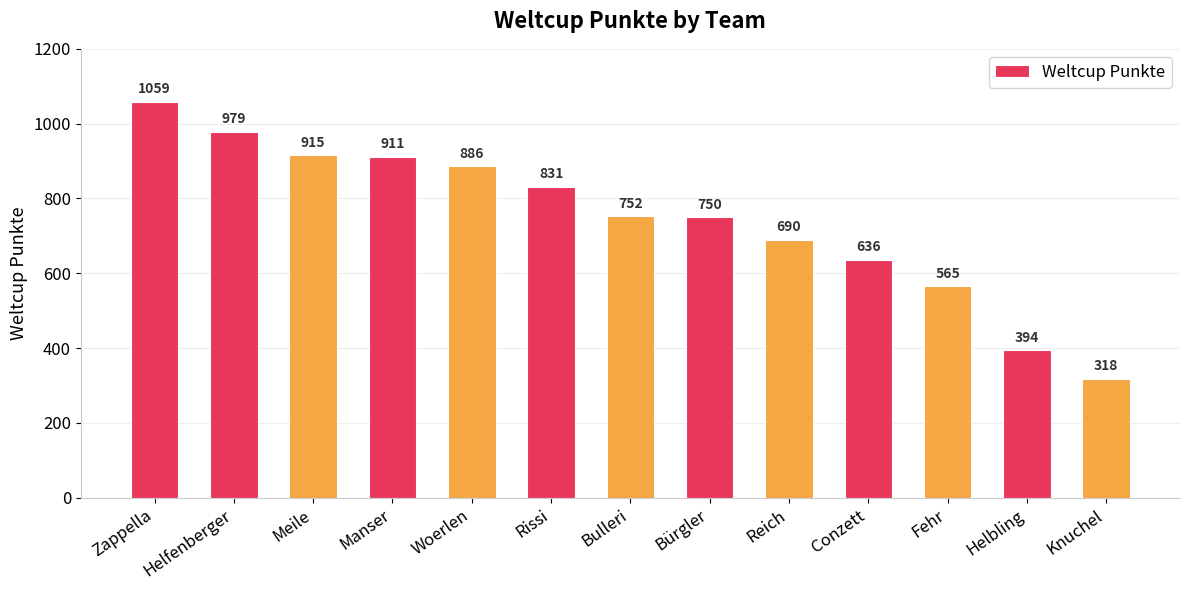

What is the approximate value at Fehr?

565